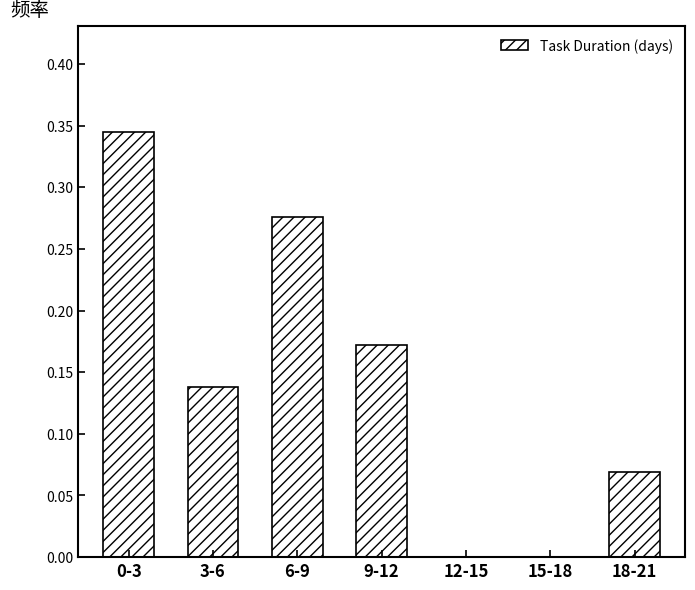

At which category does the chart reach its peak across all series?

0-3